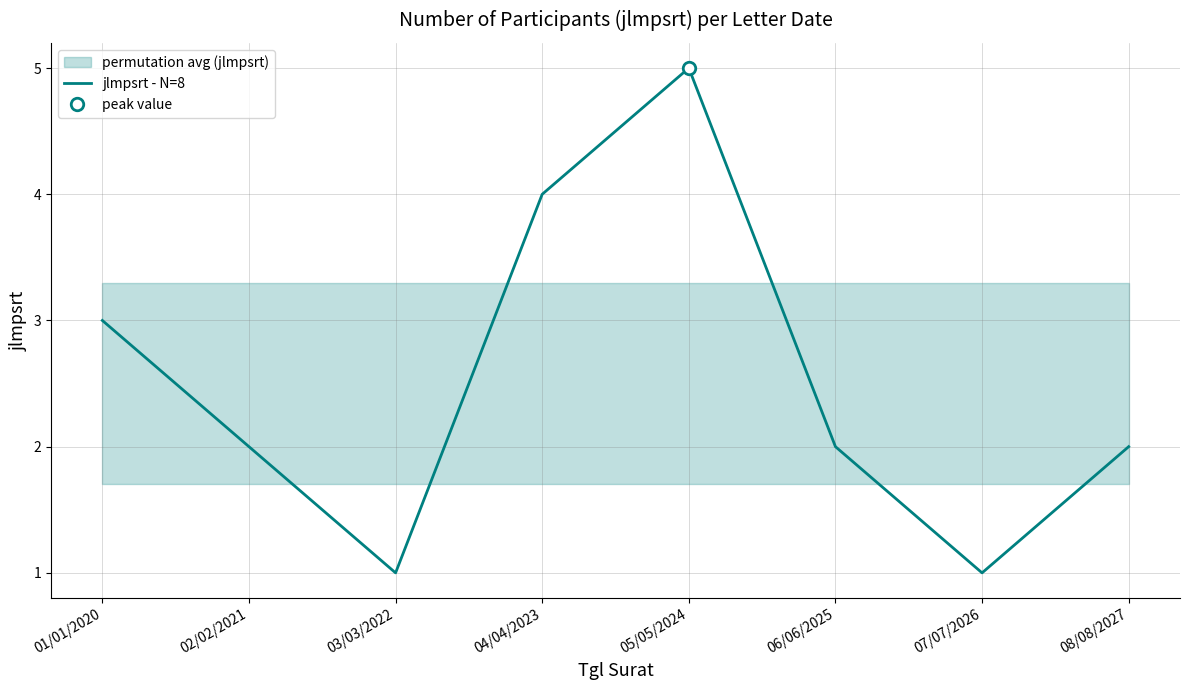

What is the ratio of the value at 06/06/2025 to the value at 08/08/2027?

1.0